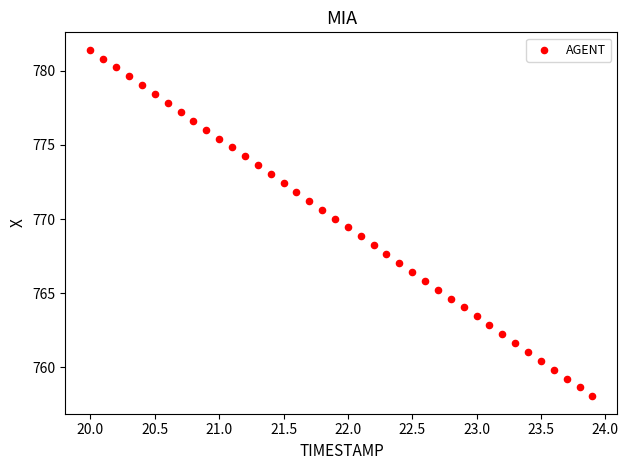

What is the range of Y values (max minus min)?

23.4